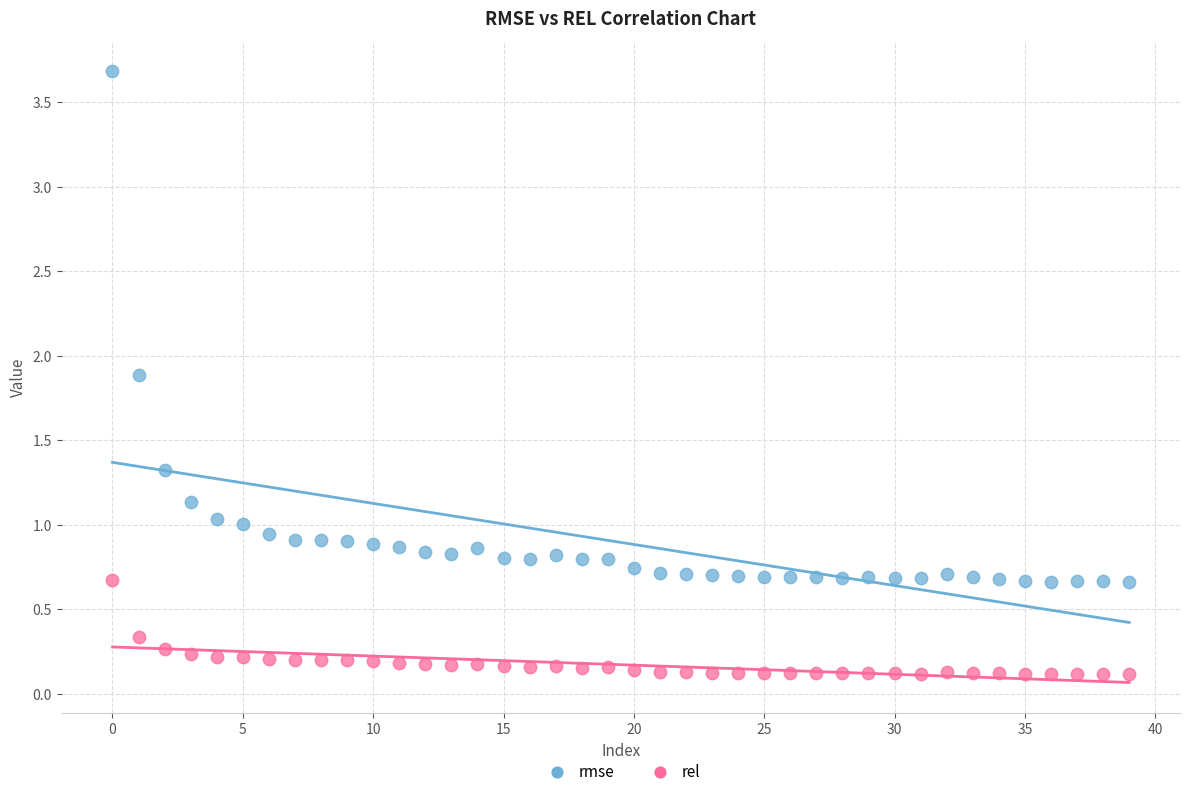

Which series reaches the minimum Y coordinate?

rel